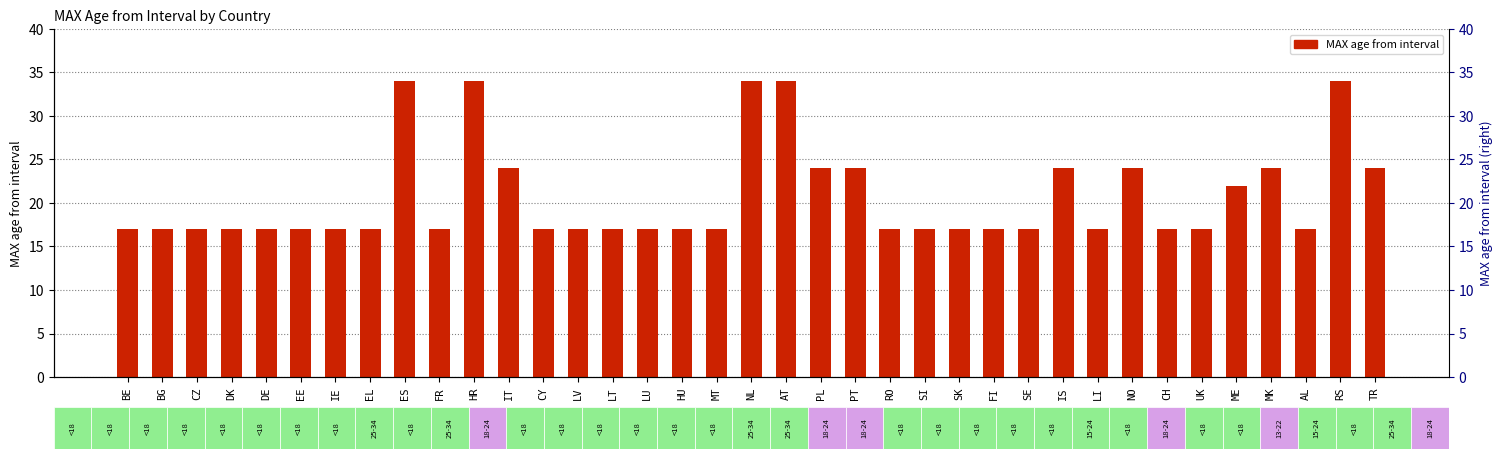

What is the value of the 8th bar from the left?

17